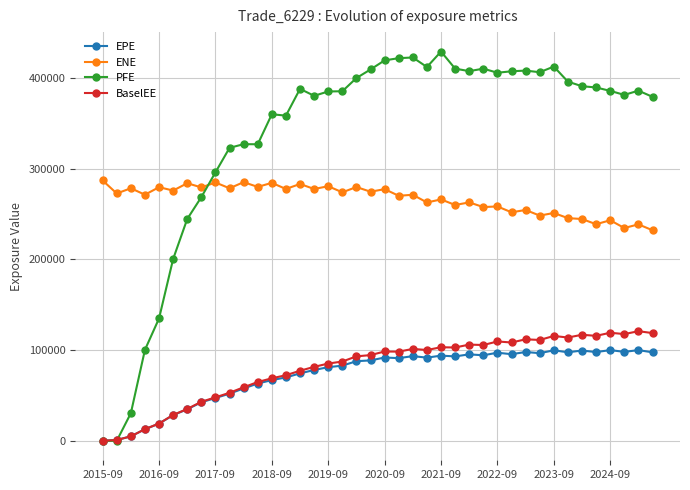

Which series has the largest total across all categories?

PFE